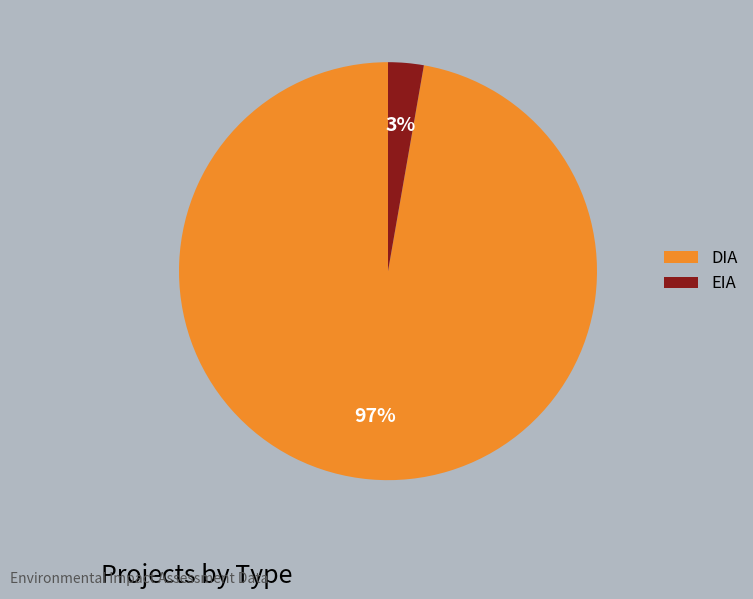

To the nearest percent, what portion does DIA represent?

97%